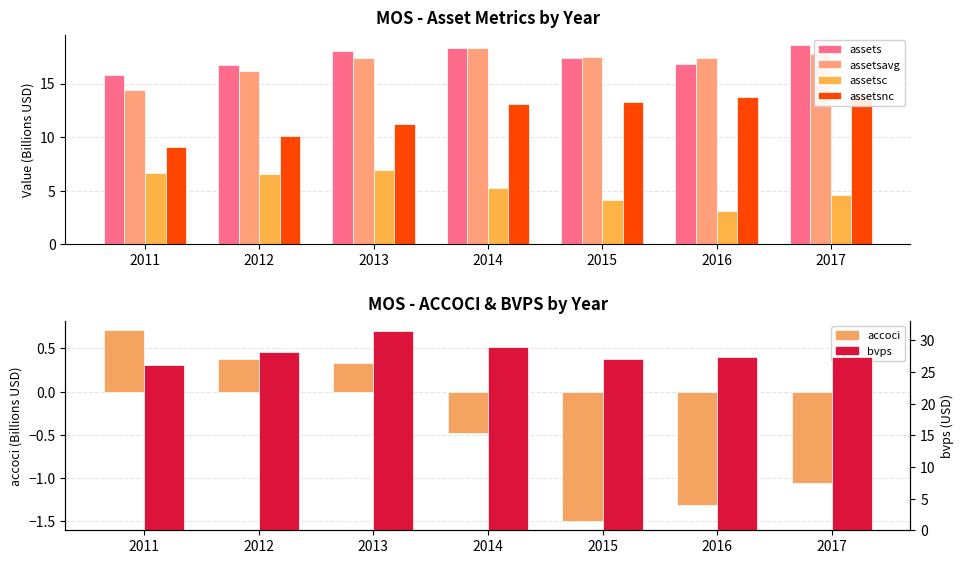

What is the difference between the maximum and minimum values in the assets series?

2.8